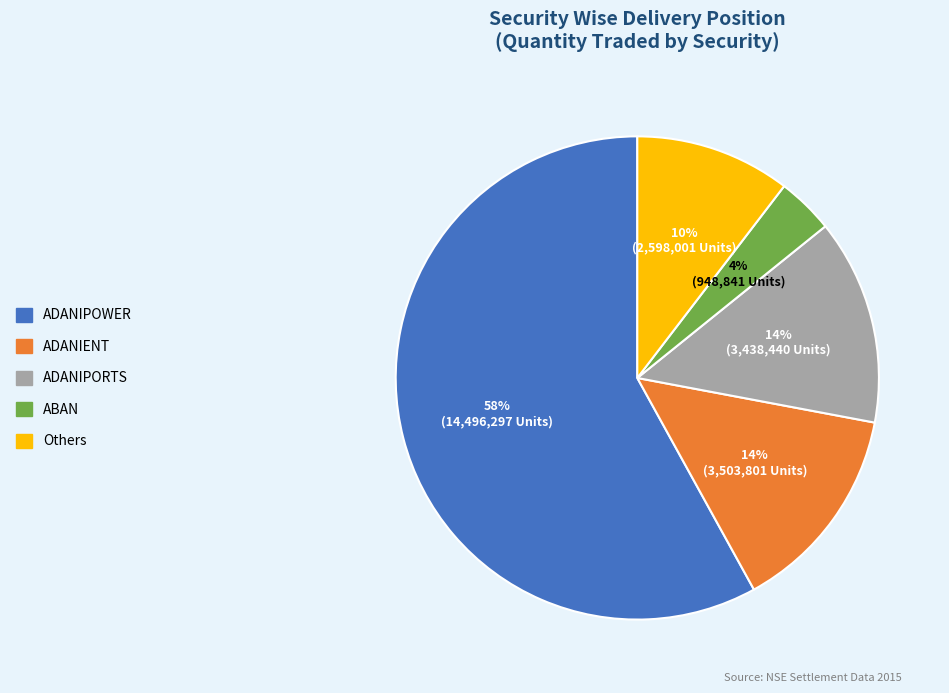

To the nearest percent, what is the difference between the largest and smallest slice percentages?

54%